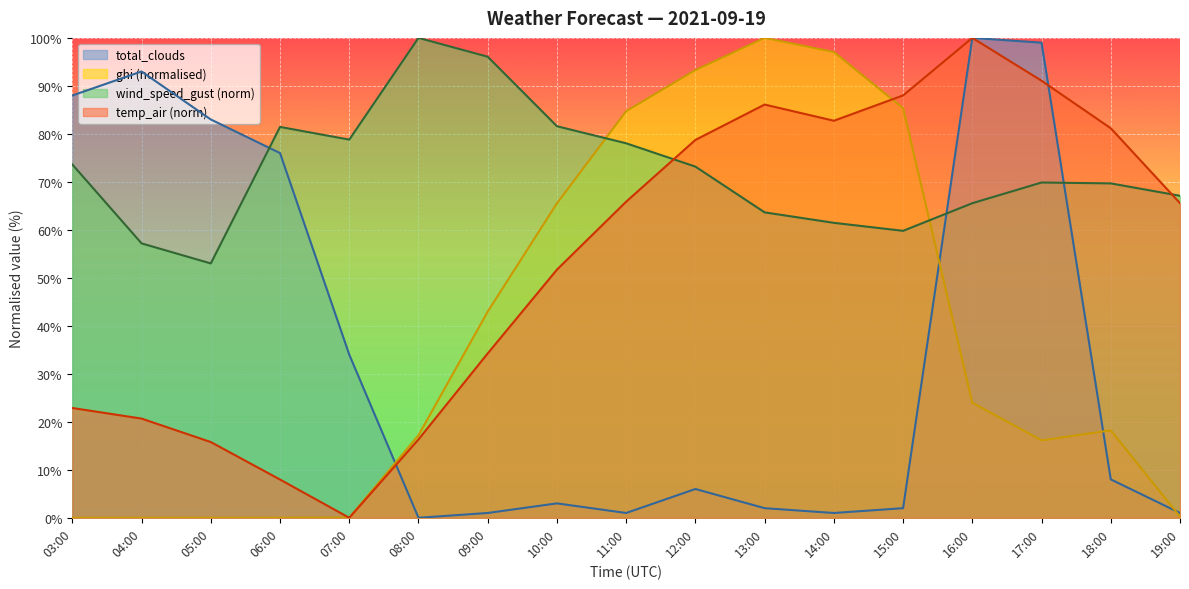

True or false: total_clouds and wind_speed_gust intersect in this chart.

True